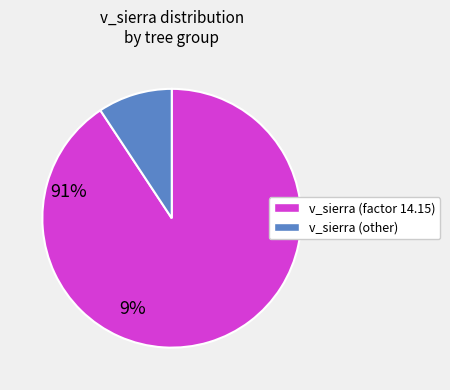

Is there any slice that represents more than half of the pie?

Yes